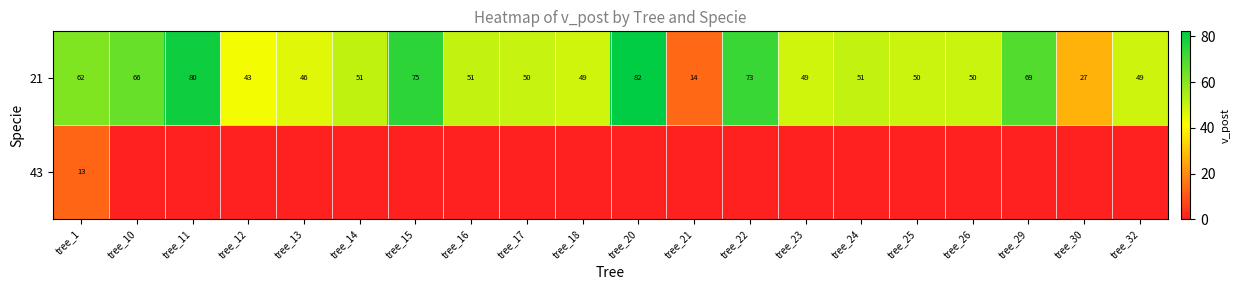

Between tree_16 and tree_20, which is larger?

tree_20